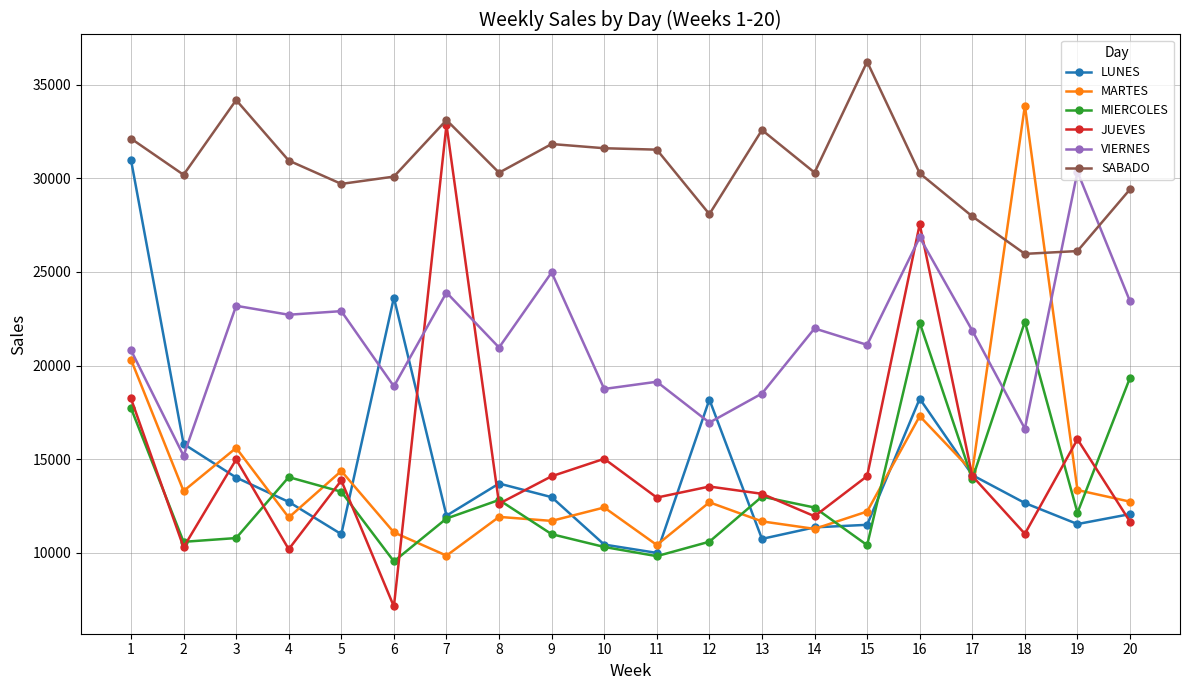

How many values in the LUNES series are below 12715?

10